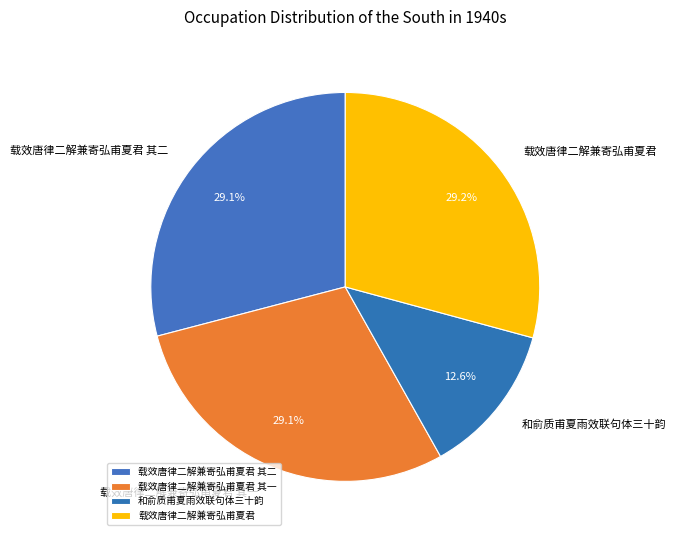

To the nearest percent, what portion does 载效唐律二解兼寄弘甫夏君 其二 represent?

29%